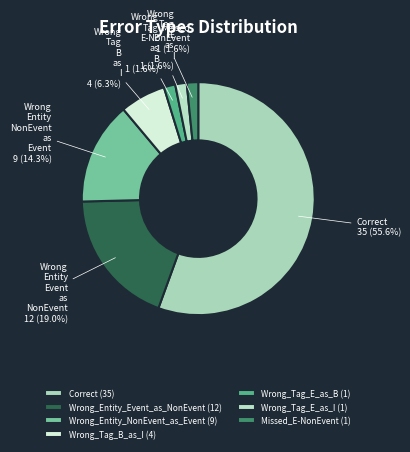

Is there any slice that represents more than half of the pie?

Yes